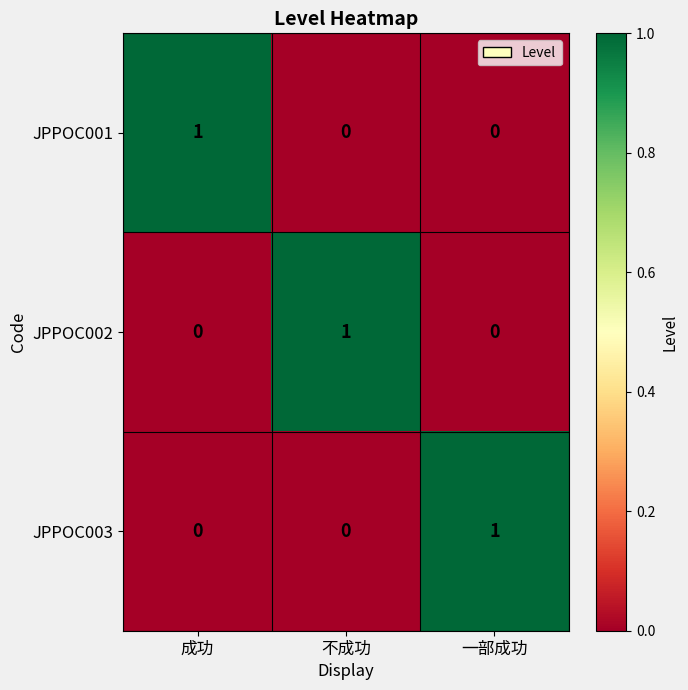

The value of JPPOC003 at 一部成功 is 1. True or false?

True